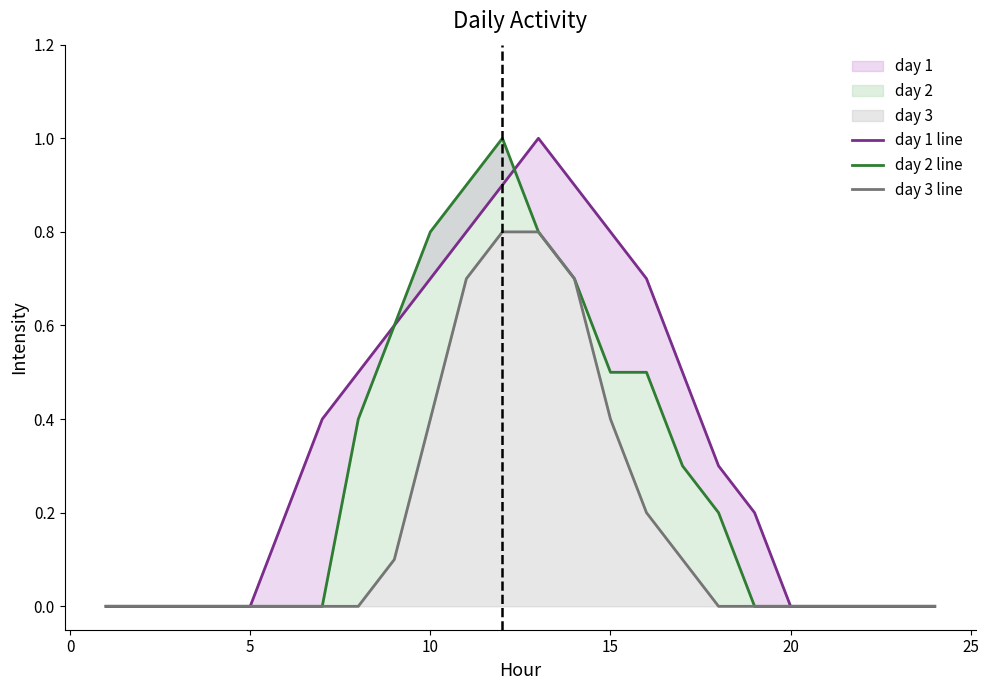

The value of day 1 line at 12 is 1.6. True or false?

False